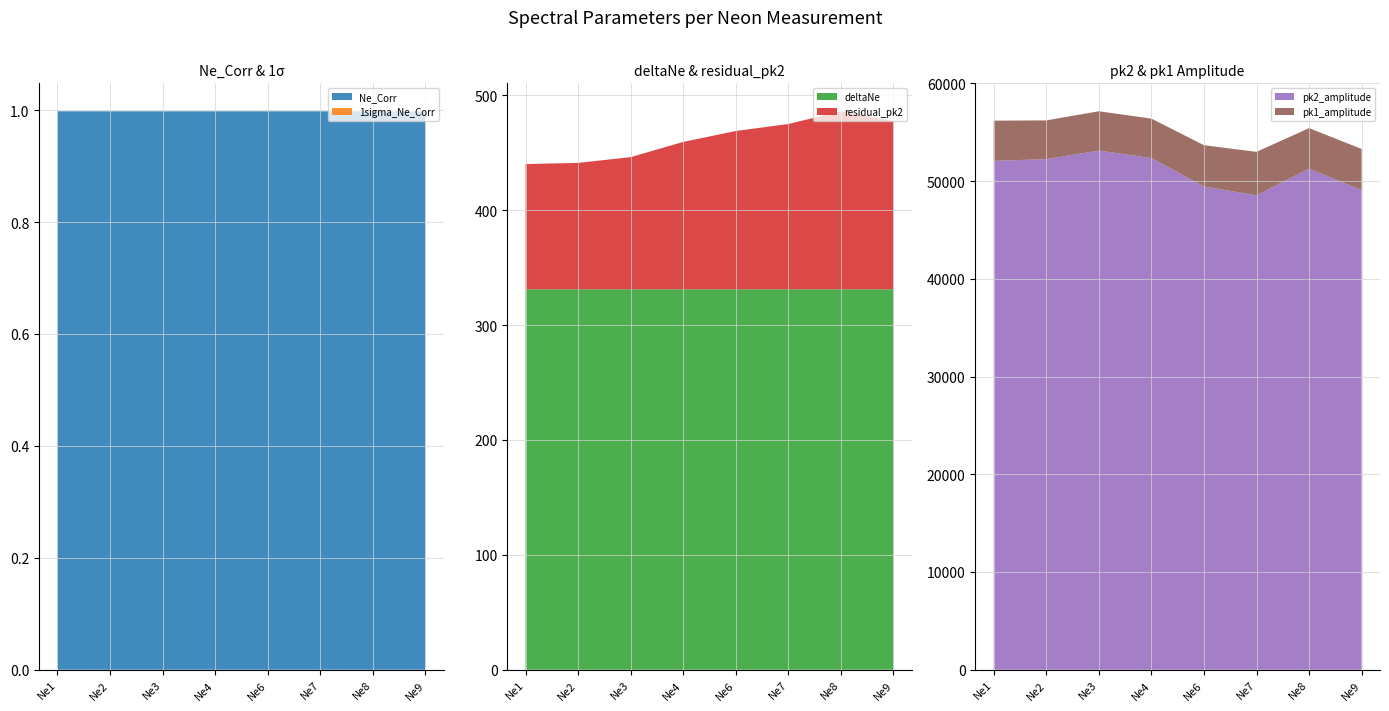

Reading right to left, list all the values displayed in this chart.

Ne_Corr: Ne9=1.0	Ne8=1.0	Ne7=1.0	Ne6=1.0	Ne4=1.0	Ne3=1.0	Ne2=1.0	Ne1=1.0
1sigma_Ne_Corr: Ne9=0.0	Ne8=0.0	Ne7=0.0	Ne6=0.0	Ne4=0.0	Ne3=0.0	Ne2=0.0	Ne1=0.0
deltaNe: Ne9=331.2	Ne8=331.2	Ne7=331.2	Ne6=331.2	Ne4=331.2	Ne3=331.2	Ne2=331.2	Ne1=331.2
pk2_amplitude: Ne9=49088.3	Ne8=51277.9	Ne7=48547.1	Ne6=49448.3	Ne4=52358.9	Ne3=53125.1	Ne2=52253.5	Ne1=52073.9
pk1_amplitude: Ne9=4203.2	Ne8=4146.7	Ne7=4448.4	Ne6=4230.6	Ne4=4039.7	Ne3=4025.4	Ne2=3960.9	Ne1=4114.6
residual_pk2: Ne9=146.3	Ne8=155.0	Ne7=143.9	Ne6=137.8	Ne4=128.3	Ne3=115.1	Ne2=110.0	Ne1=109.0